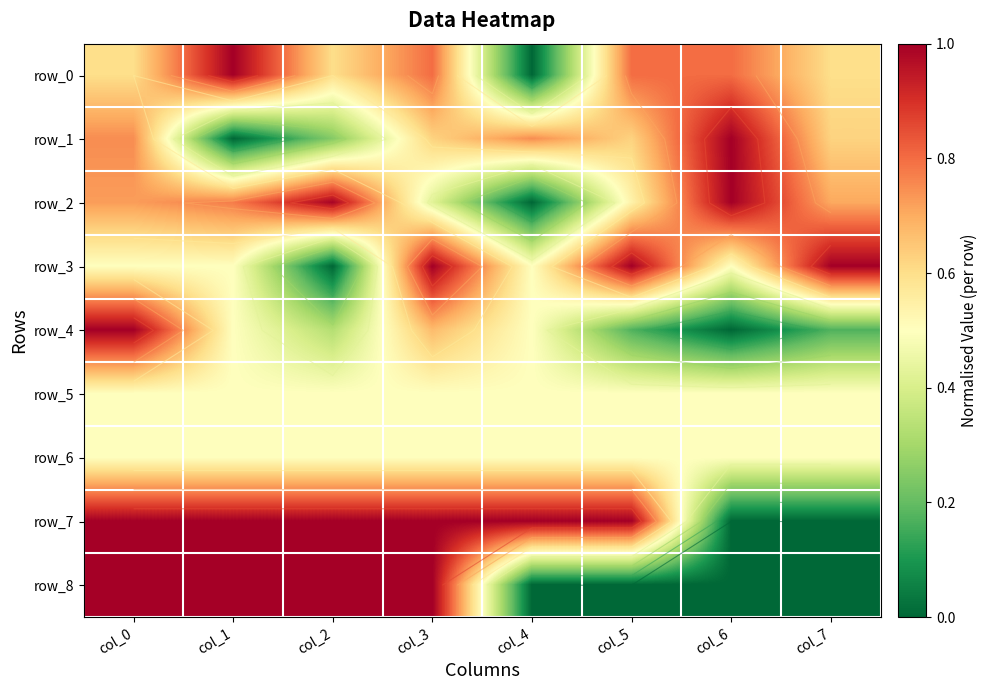

Reading left to right, what are all the values shown in this chart?

row_0: 0.6	1.0	0.6	0.8	0.0	0.8	0.8	0.6
row_1: 0.8	0.0	0.2	0.6	0.8	0.6	1.0	0.6
row_2: 0.7	0.8	1.0	0.4	0.0	0.5	1.0	0.7
row_3: 0.5	0.5	0.0	1.0	0.5	1.0	0.5	1.0
row_4: 1.0	0.5	0.3	0.7	0.5	0.2	0.0	0.2
row_5: 0.5	0.5	0.5	0.5	0.5	0.5	0.5	0.5
row_6: 0.5	0.5	0.5	0.5	0.5	0.5	0.5	0.5
row_7: 1.0	1.0	1.0	1.0	1.0	1.0	0.0	0.0
row_8: 1.0	1.0	1.0	1.0	0.0	0.0	0.0	0.0